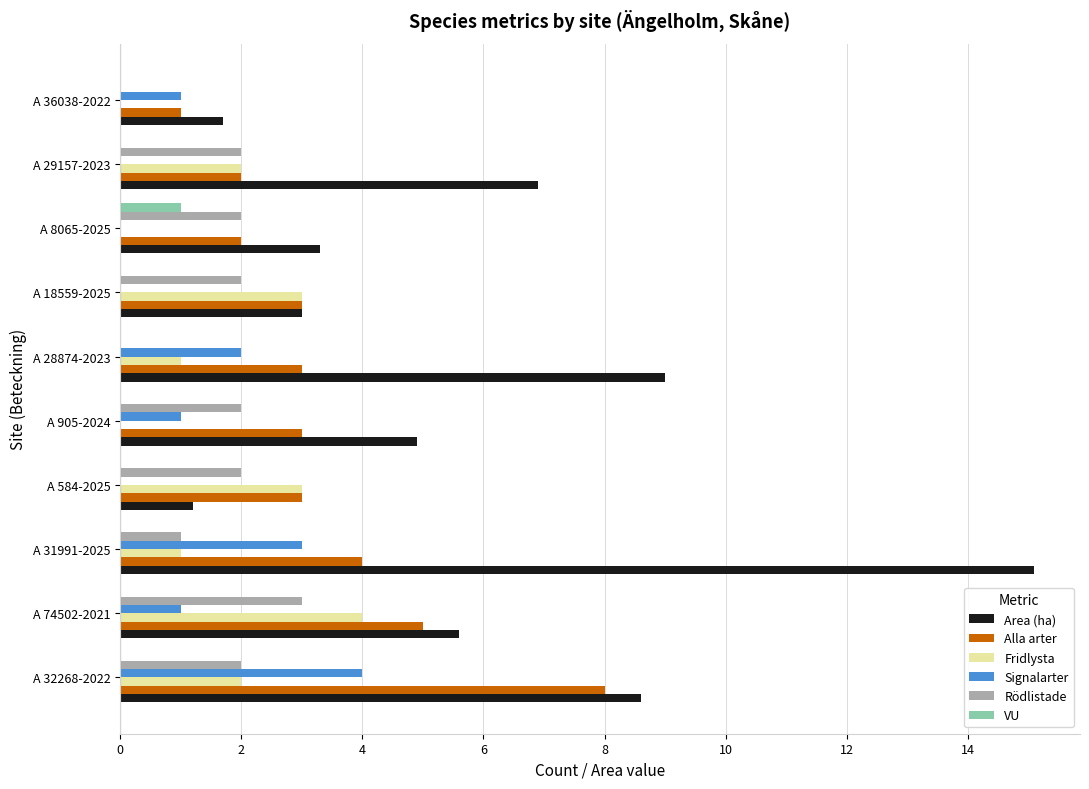

How many Rödlistade values are between 1 and 2?

7